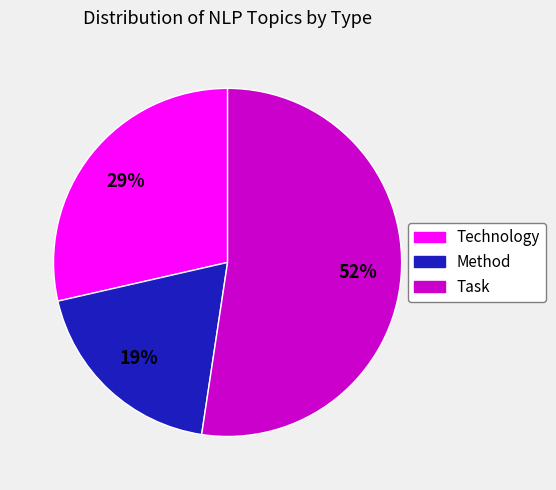

To the nearest percent, what is the combined percentage of Task and Method?

71%